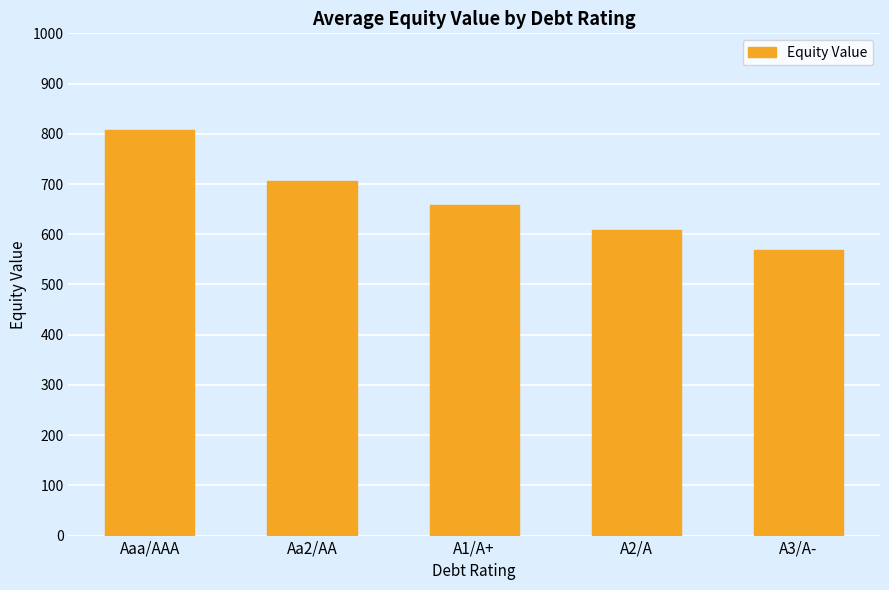

At which category does the chart reach its peak across all series?

Aaa/AAA